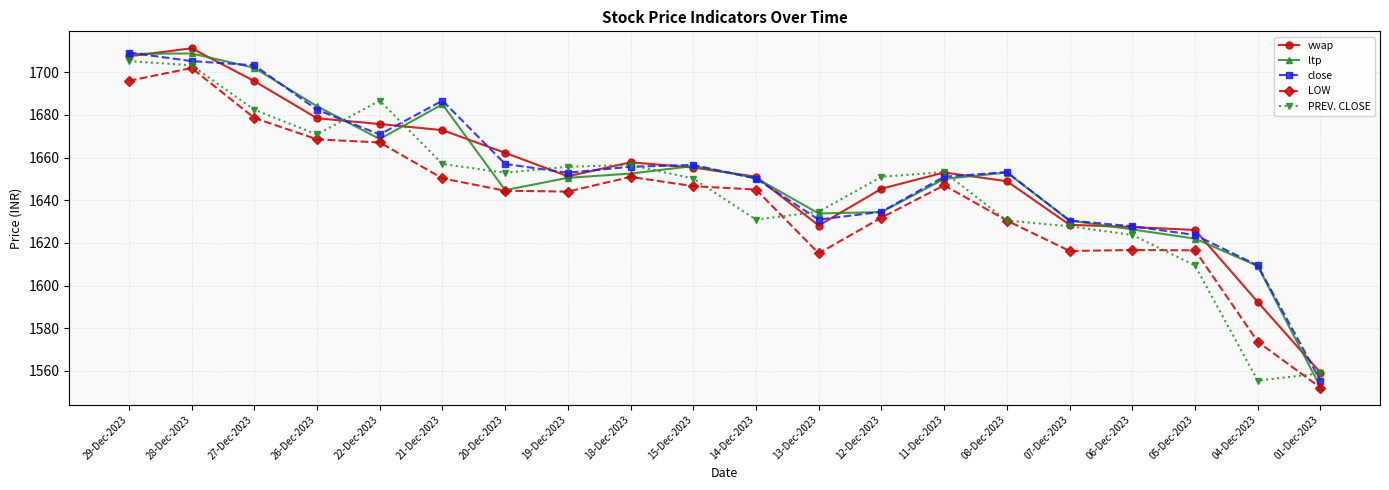

What is the total value across all series at 22-Dec-2023?

8369.1